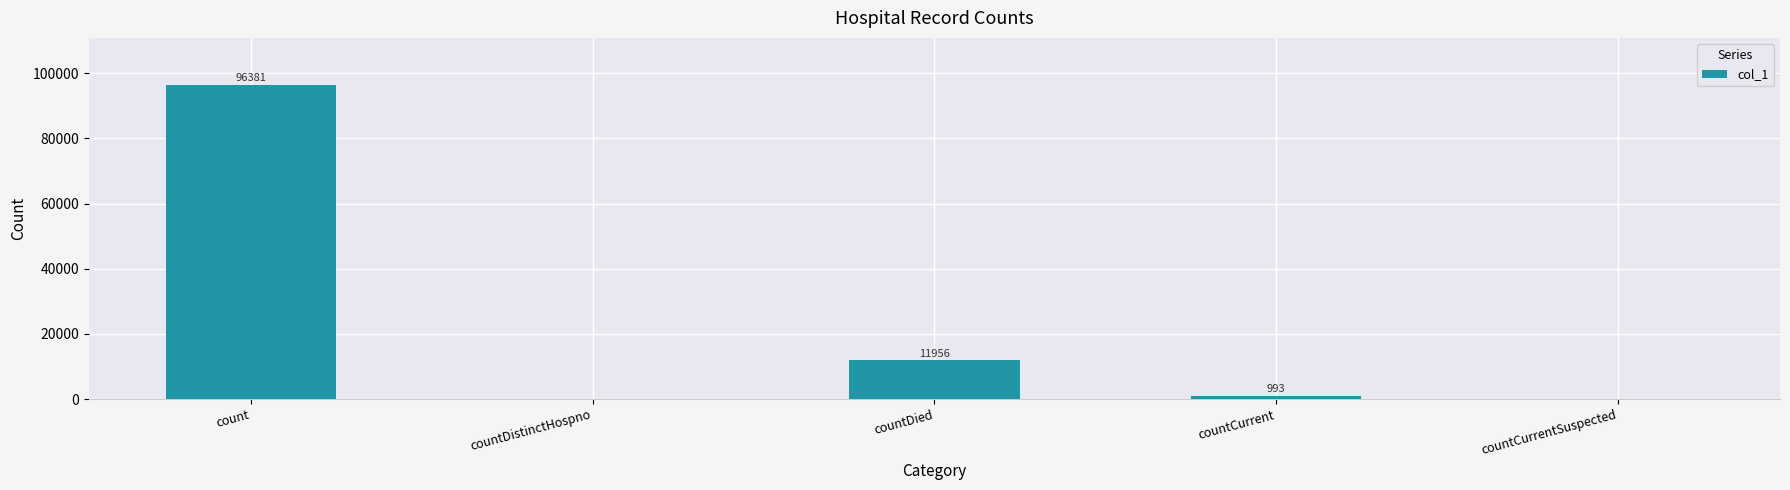

Where is the data nearest to the value 48190?

countDied